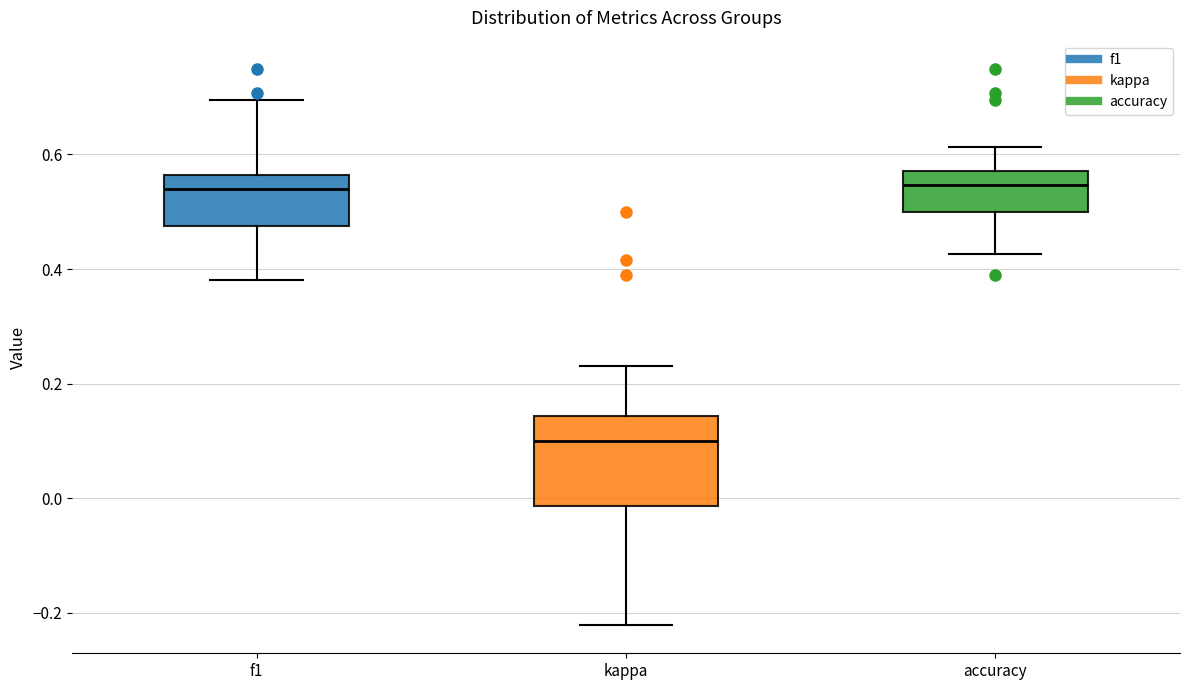

Reading left to right, transcribe this box plot: for each box, give where its median line is, the range the box spans, and where its two whiskers end, as read against the y-axis. The values are not printed on the chart, so give them approximately, as read against the axis.

f1: median 0.54, box 0.48 to 0.56, whiskers 0.38 to 0.70
kappa: median 0.10, box -0.02 to 0.14, whiskers -0.22 to 0.24
accuracy: median 0.54, box 0.50 to 0.58, whiskers 0.42 to 0.62